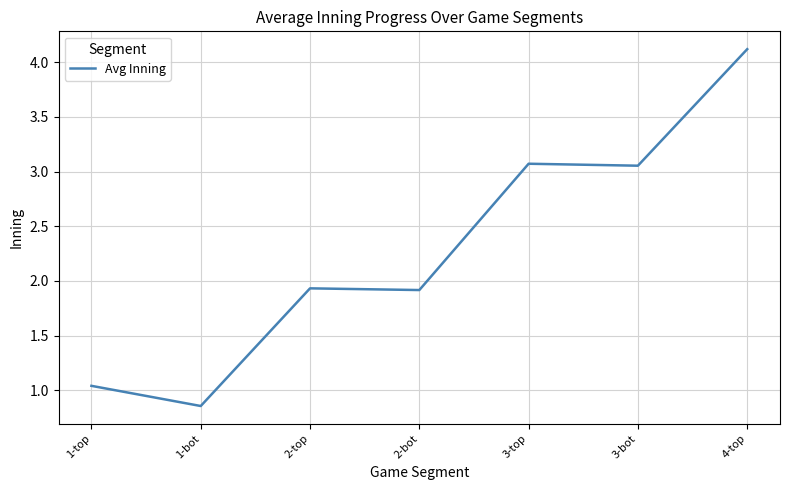

The chart shows a value of 1.7 at 3-top. True or false?

False